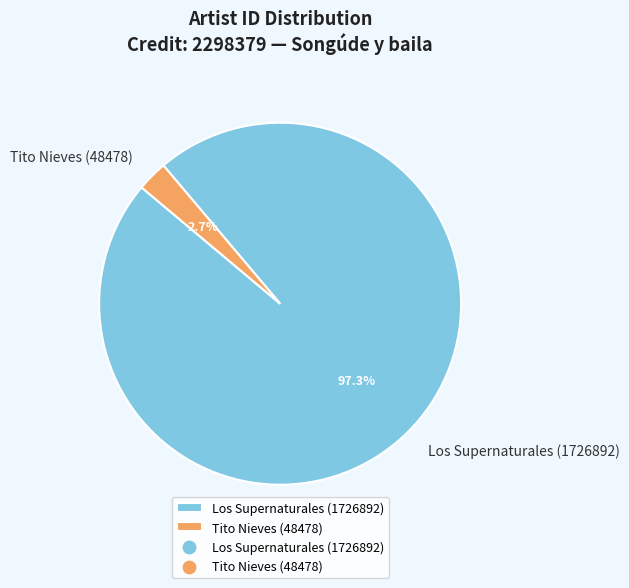

How much of the chart is everything except Tito Nieves (48478)?

97.3%